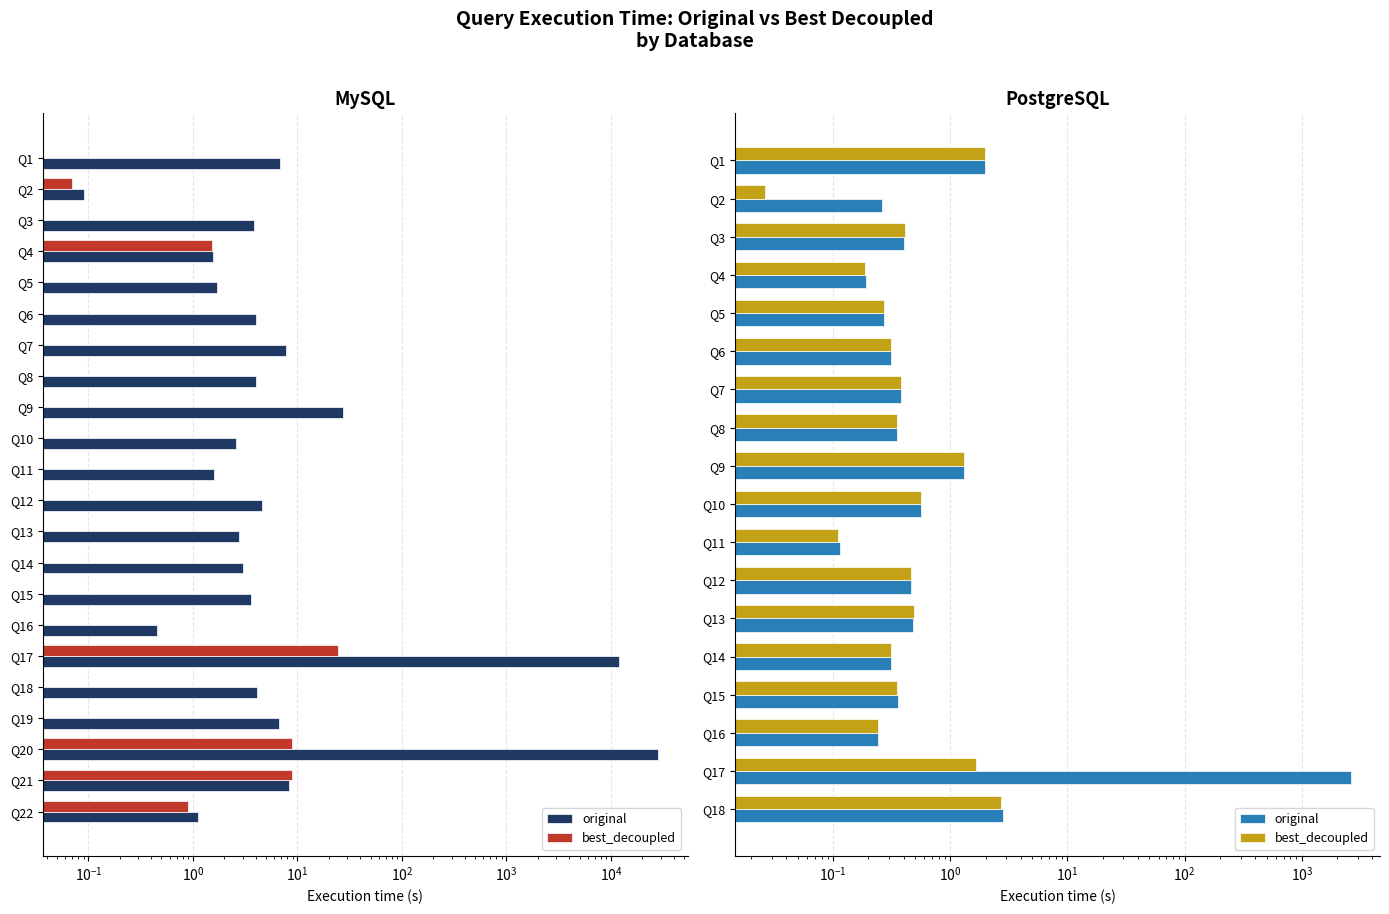

Between Q3 and Q2, which is larger?

Q3